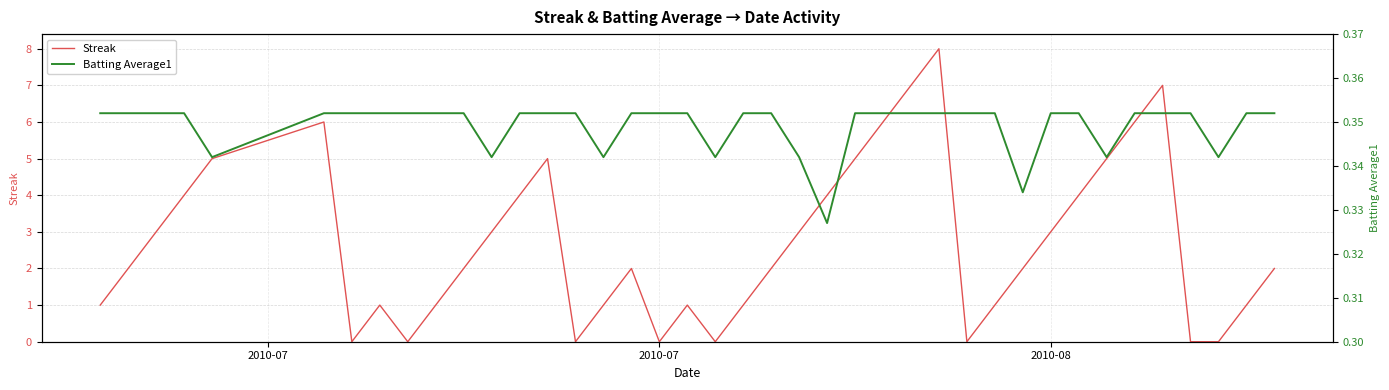

How many Streak values are between 1 and 5?

26